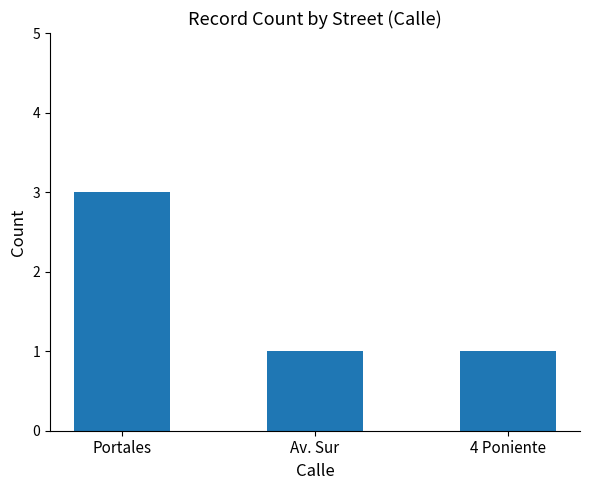

Reading right to left, extract all data points from this chart.

1	1	3